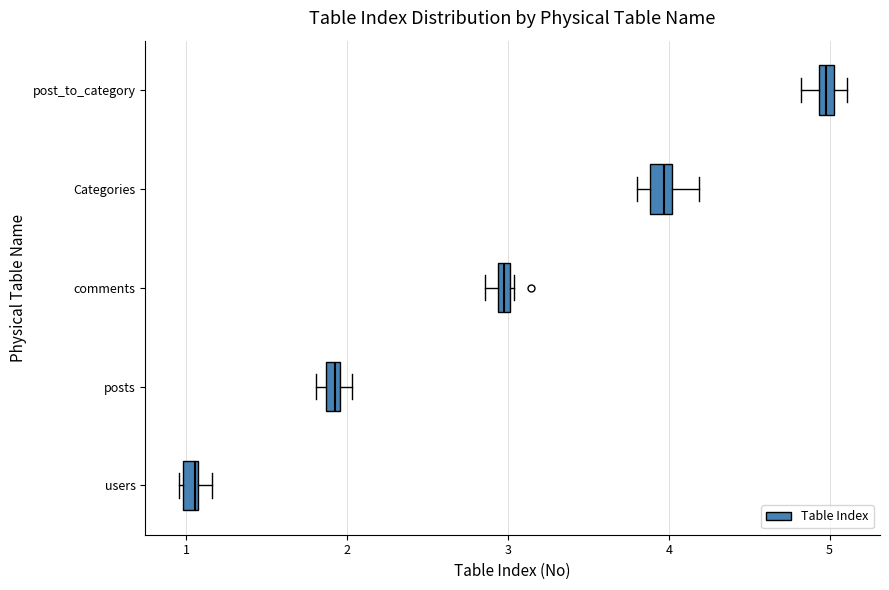

Where is the left edge of the box for posts on the x-axis? The values are not printed on the chart, so give them approximately, as read against the axis.

1.9